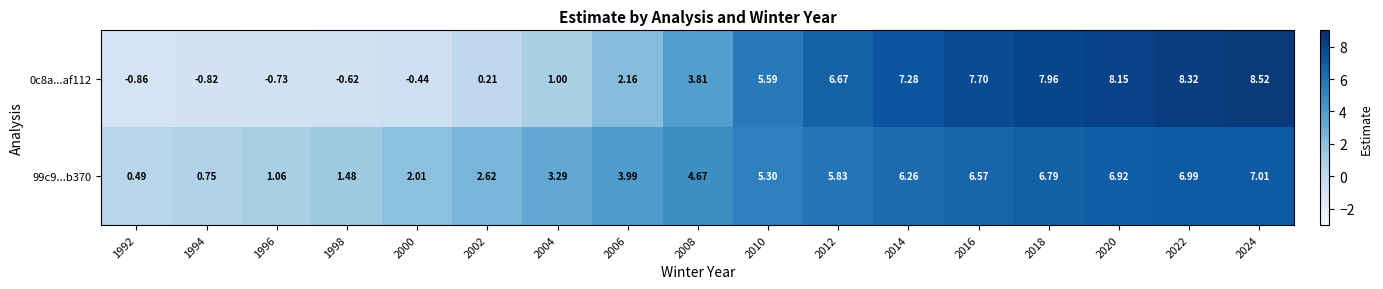

Is the value of 99c9...b370 at 2014 greater than the value of 0c8a...af112 at 2018?

No